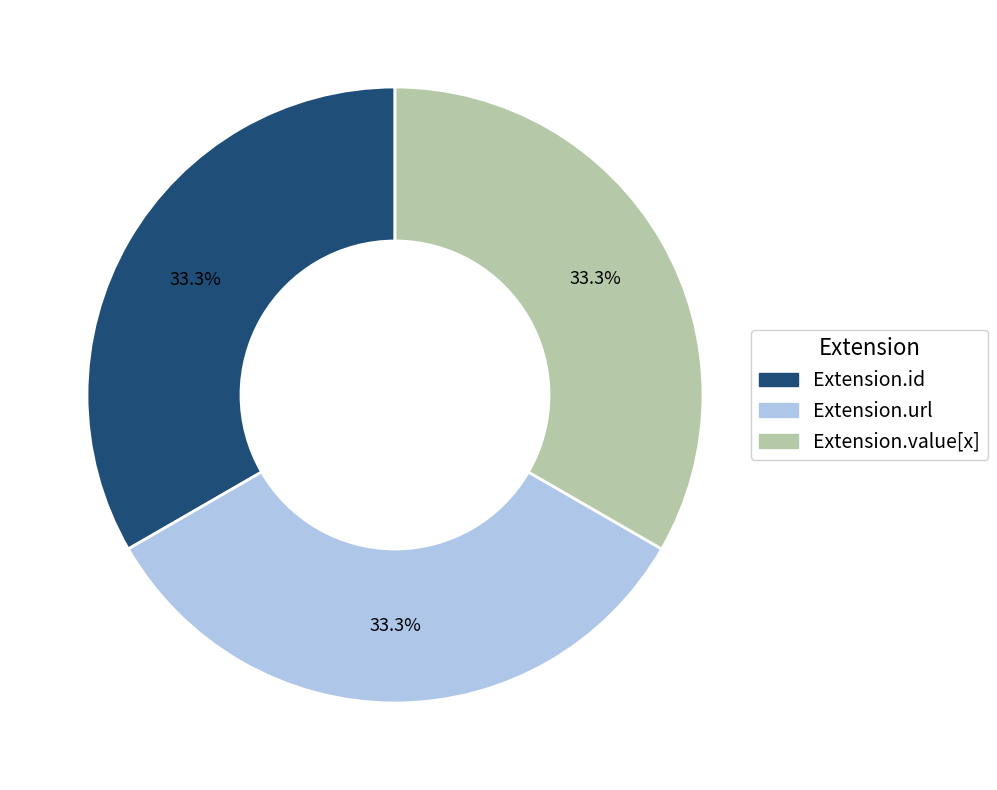

Combined, what portion of the pie is Extension.url and Extension.value[x]?

66.7%